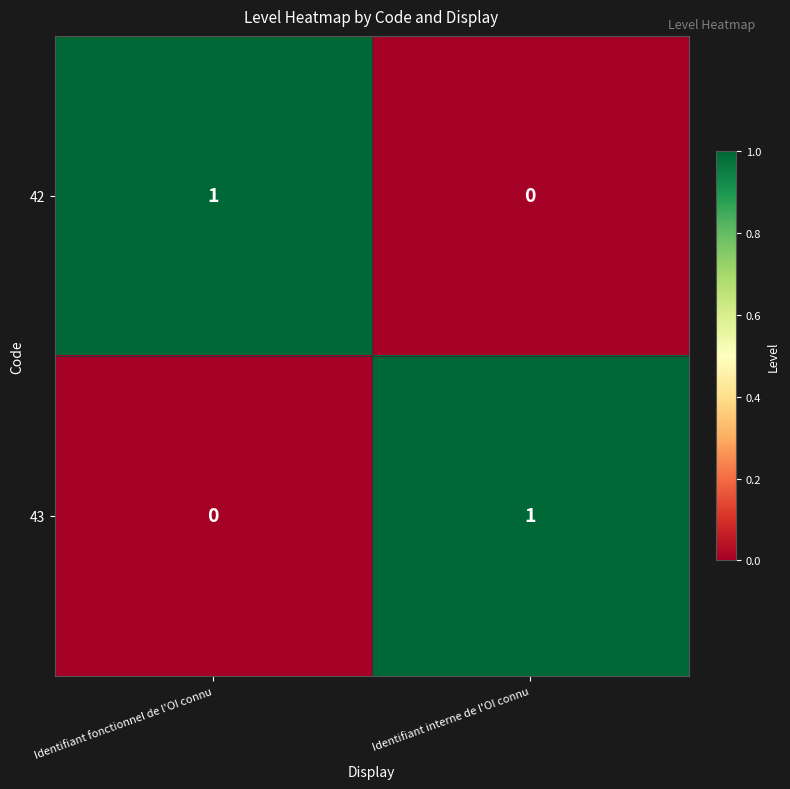

Which category has the highest value in the 43 series?

Identifiant interne de l'OI connu